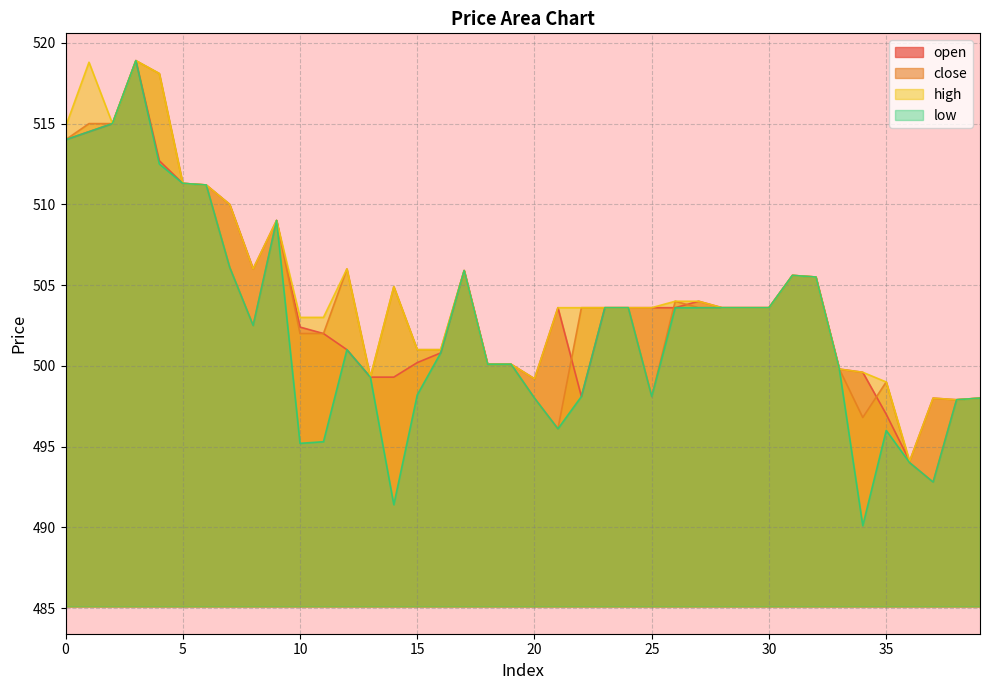

True or false: close and high intersect in this chart.

False